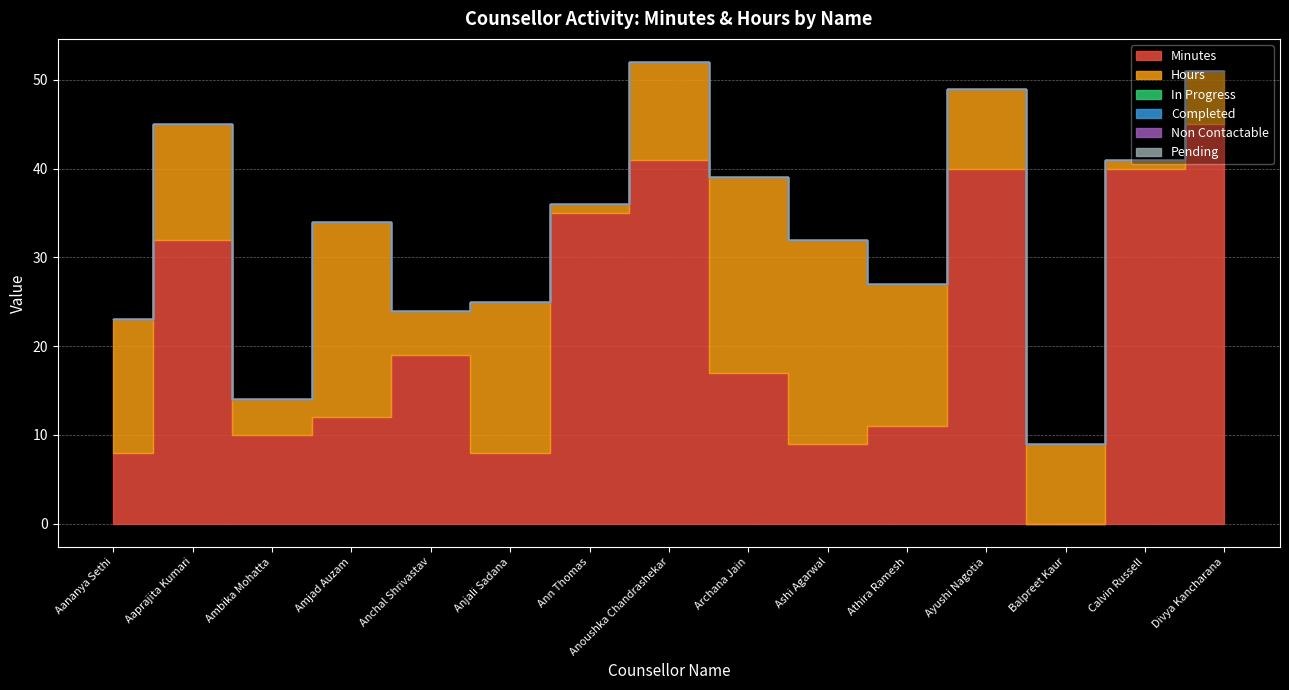

Rank the categories by Pending value from highest to lowest.

Aananya Sethi, Aaprajita Kumari, Ambika Mohatta, Amjad Auzam, Anchal Shrivastav, Anjali Sadana, Ann Thomas, Anoushka Chandrashekar, Archana Jain, Ashi Agarwal, Athira Ramesh, Ayushi Nagotia, Balpreet Kaur, Calvin Russell, Divya Kancharana